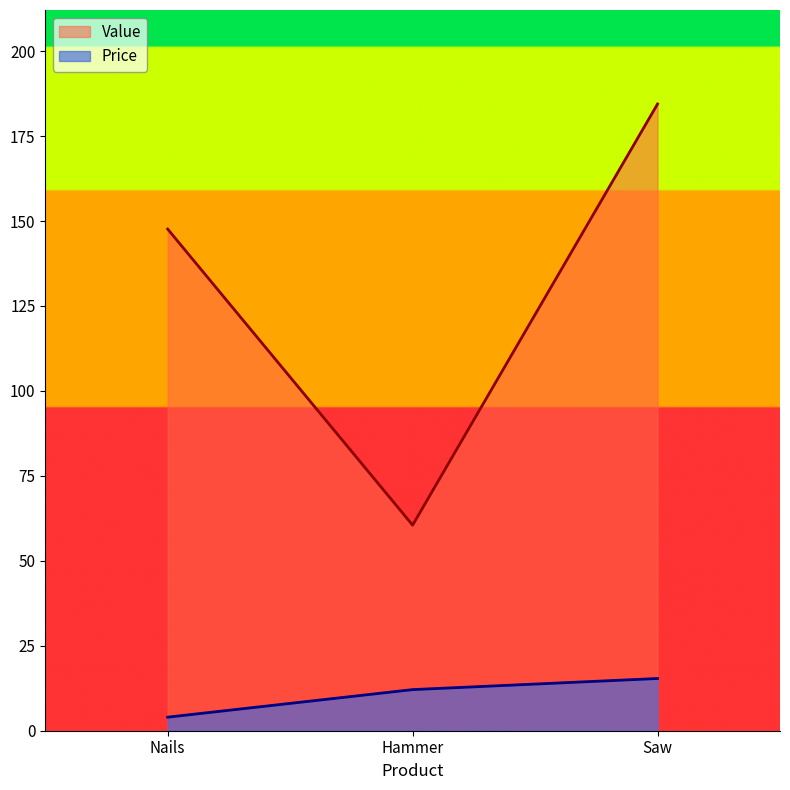

Is it true that Value equals 111.7 at Saw?

False